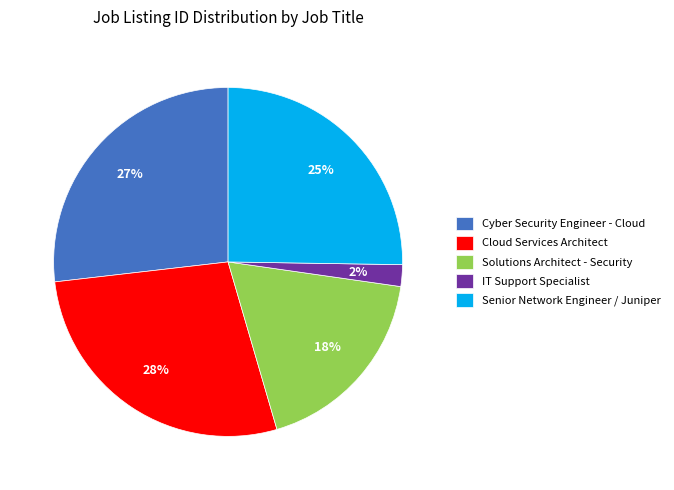

To the nearest percent, what is the average slice percentage?

20%